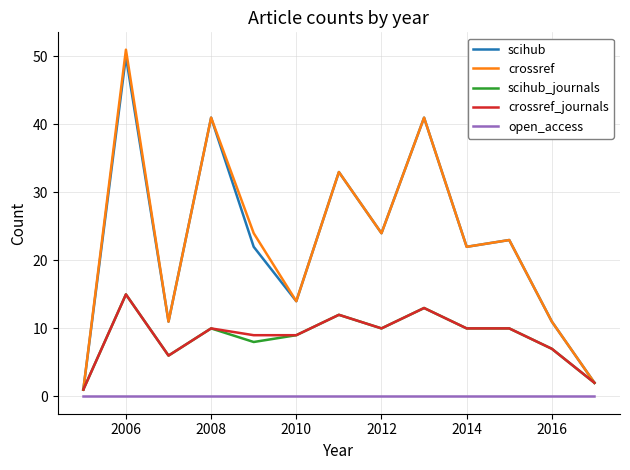

What is the greatest value displayed?

51